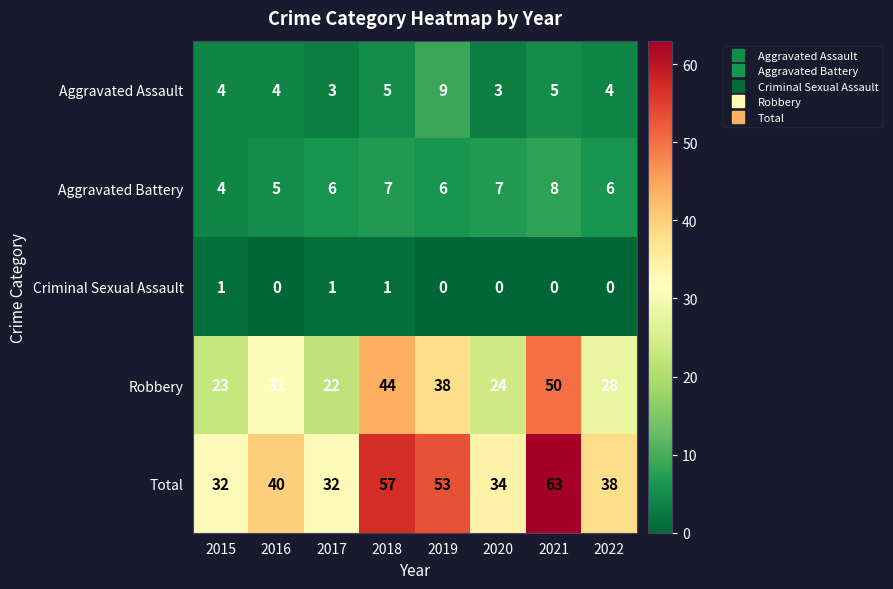

What is the difference between the second highest and minimum values in the Robbery series?

22